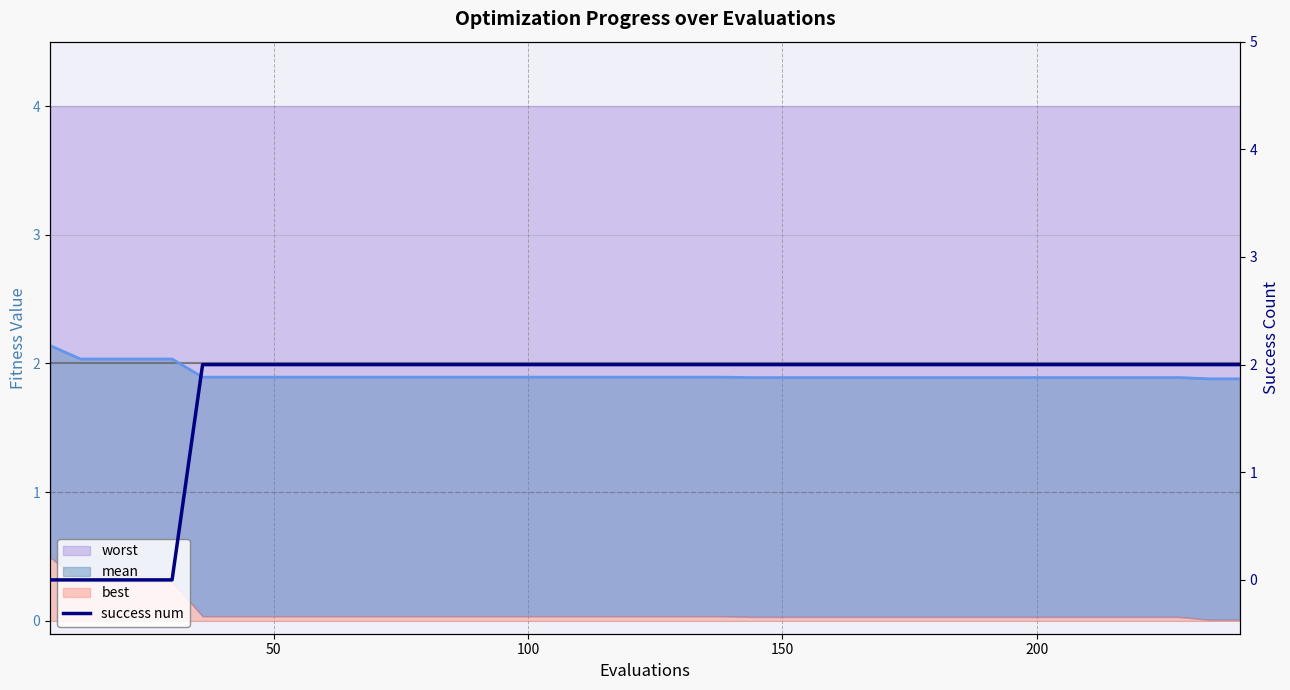

True or false: the data has more than 1 interior local peaks.

False